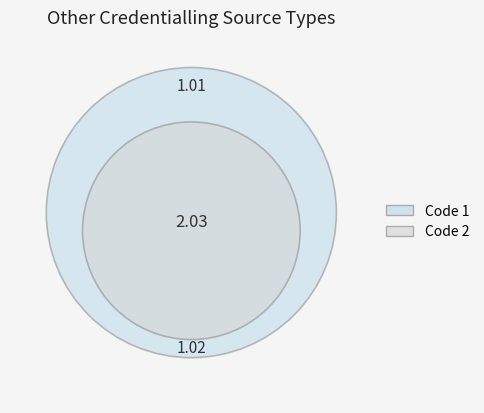

Approximately how many times larger is the value at 1 compared to 2?

1.0